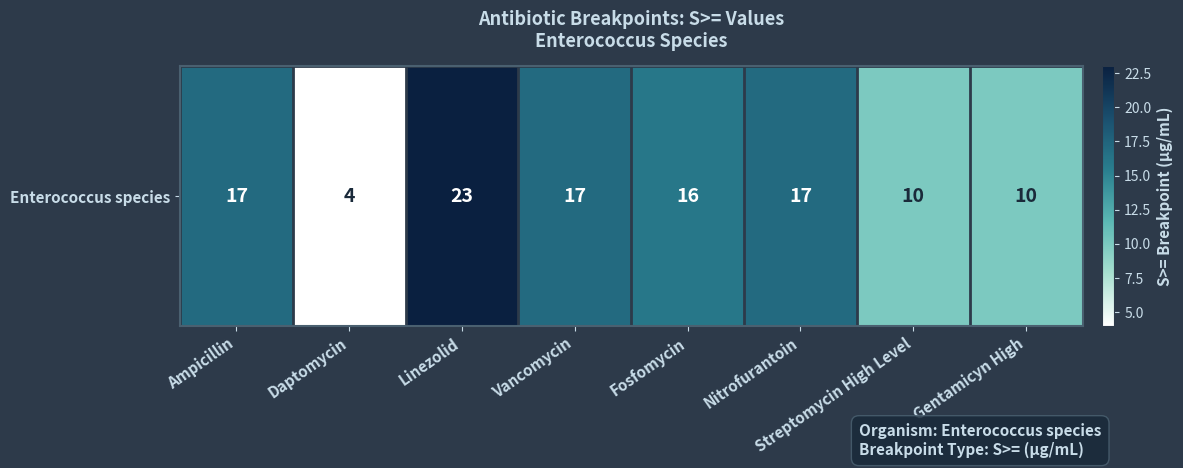

Count the number of values greater than 17.

1